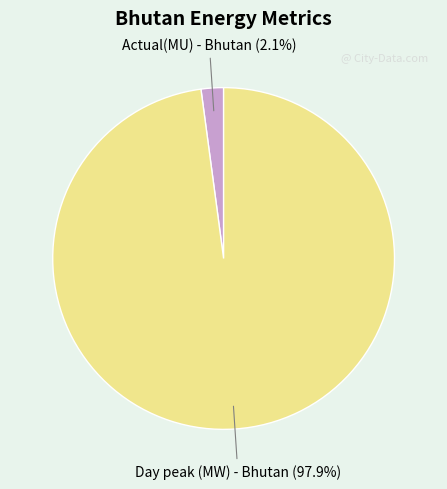

Do Actual(MU) - Bhutan and Day peak (MW) - Bhutan together represent more than half of the pie?

Yes